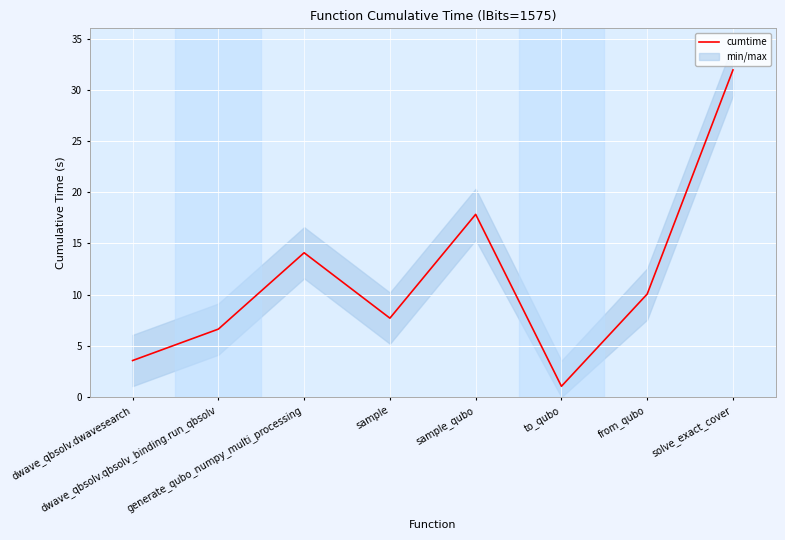

What is the change in value from dwave_qbsolv.dwavesearch to sample_qubo?

+14.3